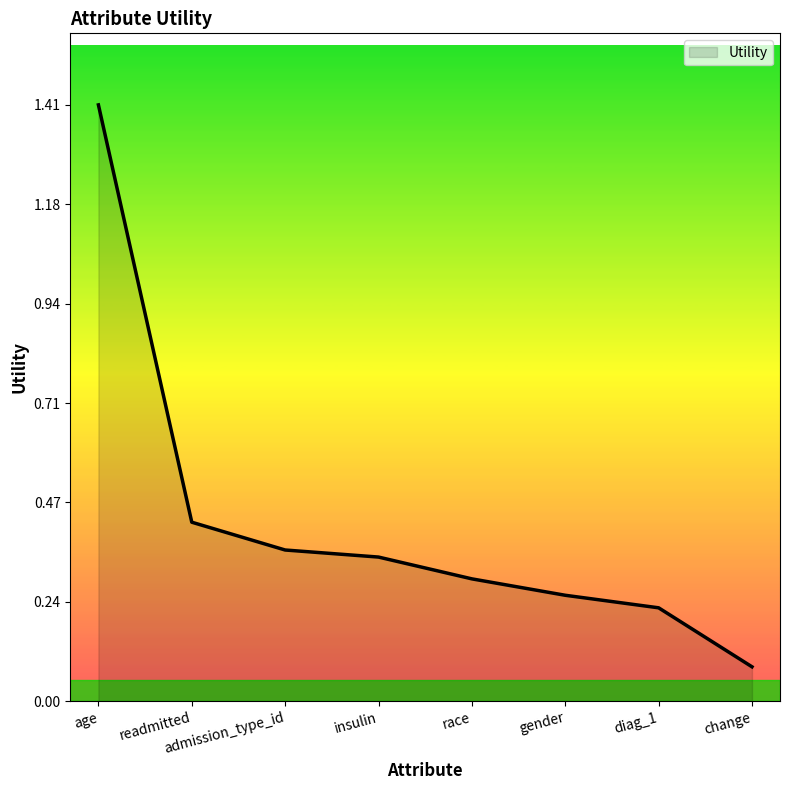

Which has a higher value, admission_type_id or diag_1?

admission_type_id